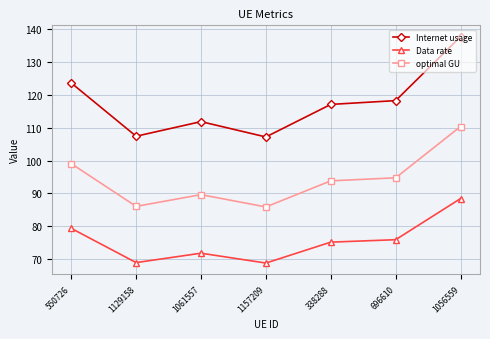

What is the difference between the second highest and minimum values in the optimal GU series?

13.1